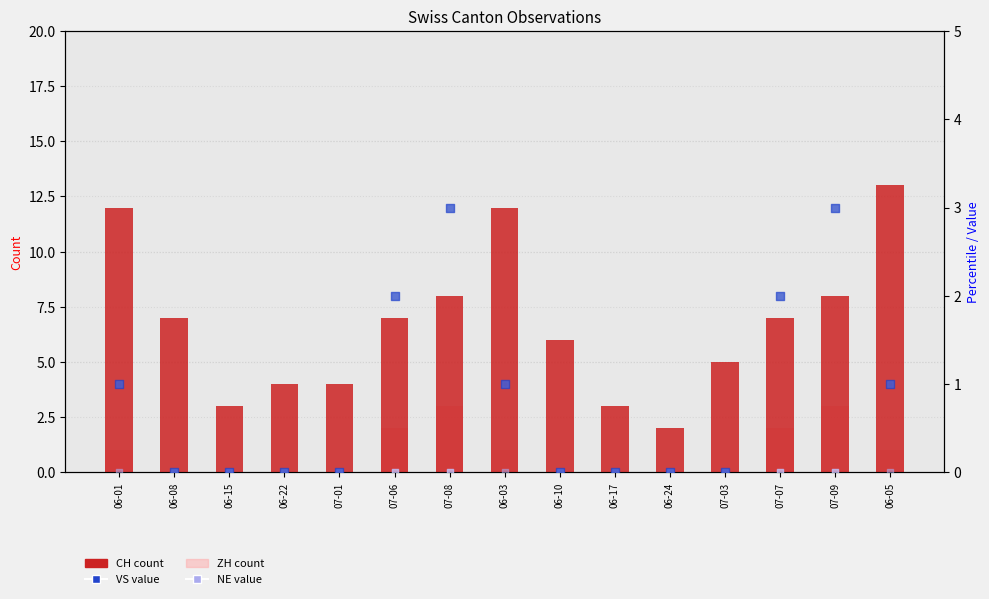

Which series has the largest Y range (max minus min)?

CH